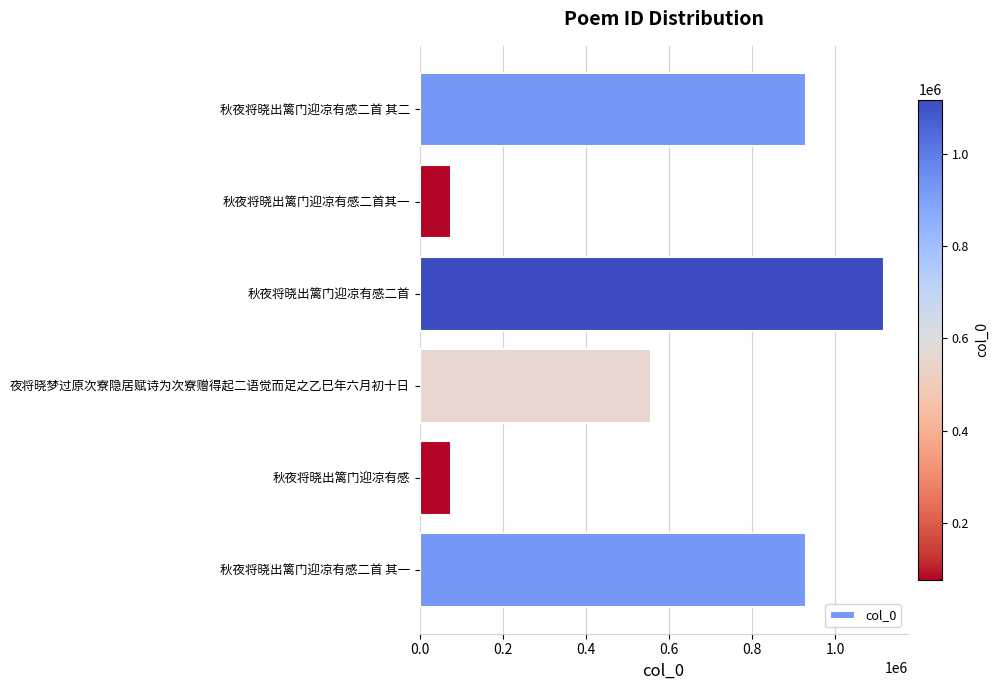

What is the change in value from 夜将晓梦过原次寮隐居赋诗为次寮赠得起二语觉而足之乙巳年六月初十日 to 秋夜将晓出篱门迎凉有感二首 其二?

+373834